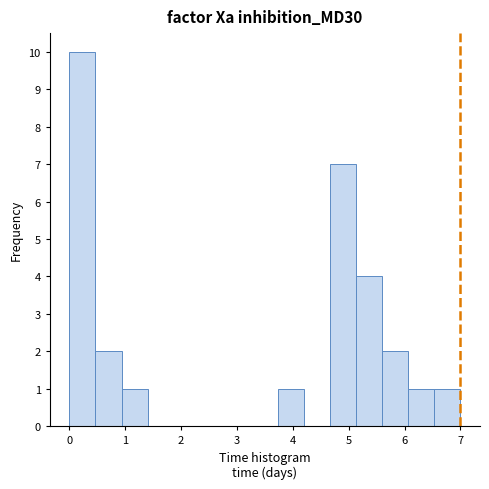

Reading left to right, transcribe this chart: for each bar, give the range it covers on the x-axis and its height. Neither the bar edges nor the heights are printed on the chart, so give them approximately, as read against the axes.

0.0 to 0.5: 10
0.5 to 0.9: 2
0.9 to 1.4: 1
1.4 to 1.9: 0
1.9 to 2.3: 0
2.3 to 2.8: 0
2.8 to 3.3: 0
3.3 to 3.7: 0
3.7 to 4.2: 1
4.2 to 4.7: 0
4.7 to 5.1: 7
5.1 to 5.6: 4
5.6 to 6.1: 2
6.1 to 6.5: 1
6.5 to 7.0: 1